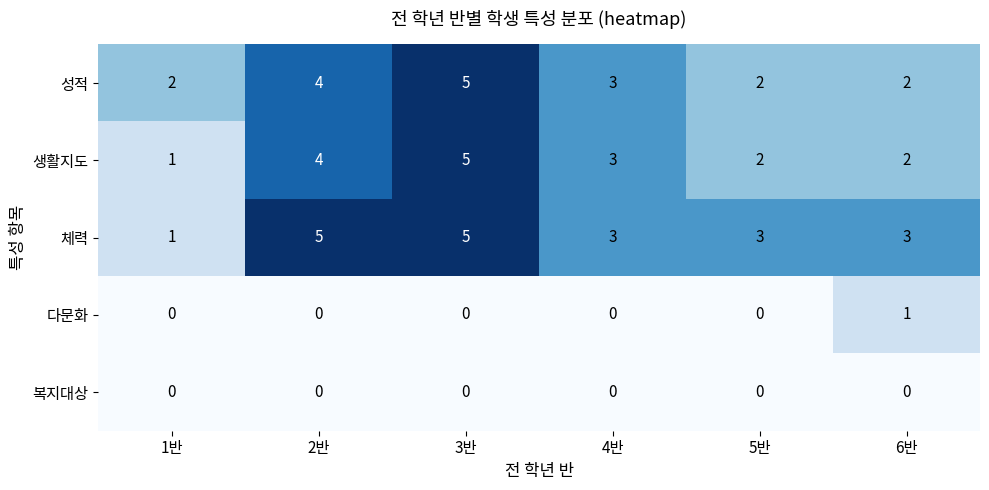

Which category has the lowest value in the 생활지도 series?

1반